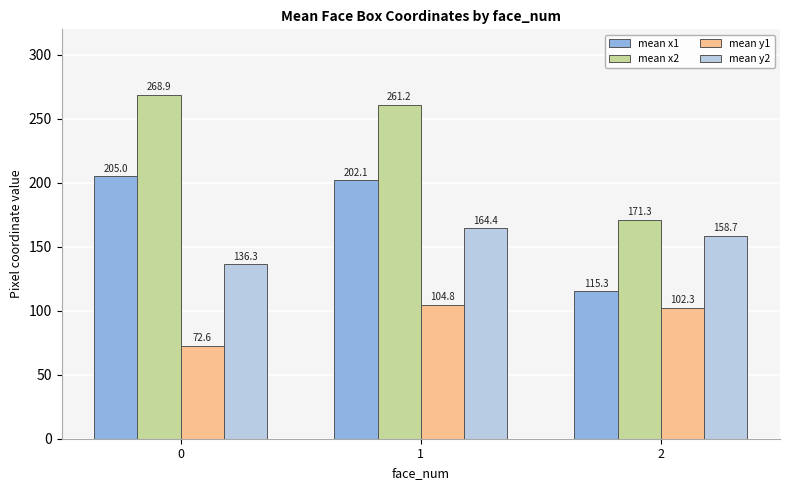

Reading left to right, what are all the values shown in this chart?

mean x1: 0=205.0	1=202.1	2=115.3
mean x2: 0=268.9	1=261.2	2=171.3
mean y1: 0=72.6	1=104.8	2=102.3
mean y2: 0=136.3	1=164.4	2=158.7